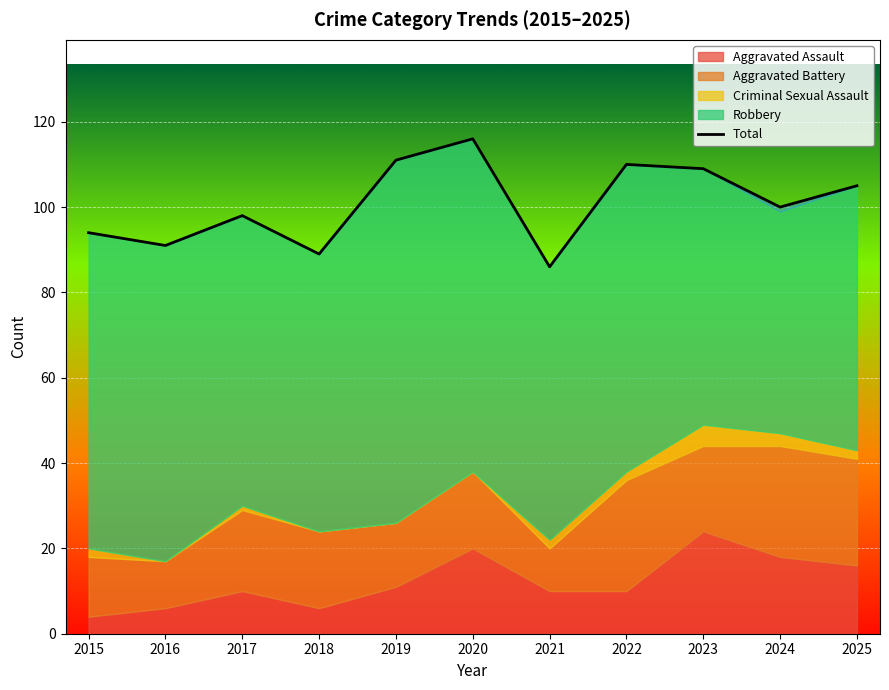

How many values are below 100?

5